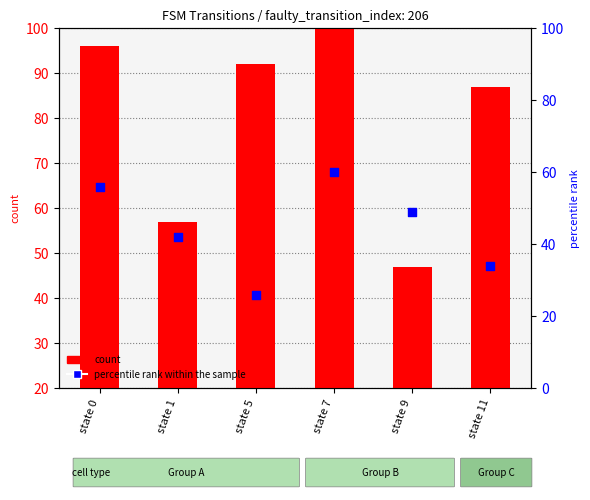

What are all the series names shown in the legend?

count, percentile rank within the sample